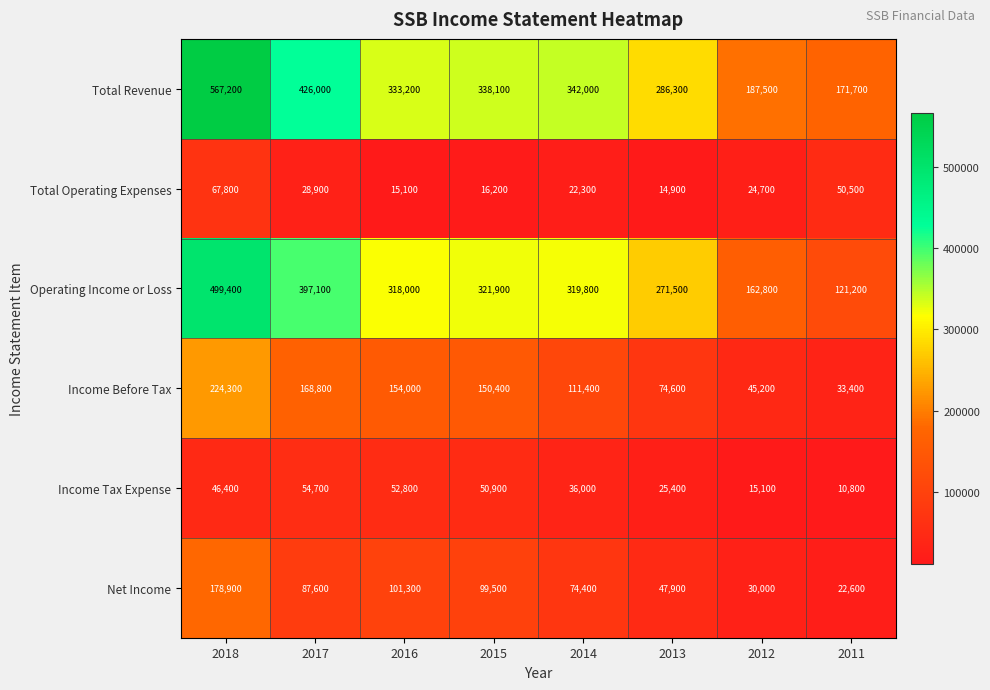

What is the sum of the Operating Income or Loss values at 2018 and 2015?

821300